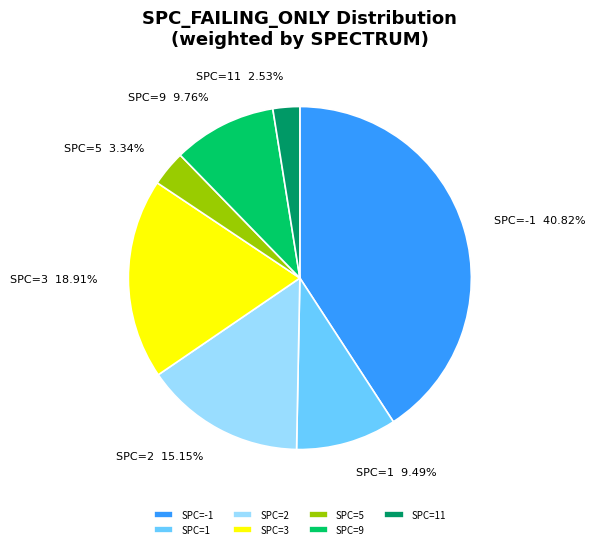

Which has a higher value, SPC=3 or SPC=11?

SPC=3